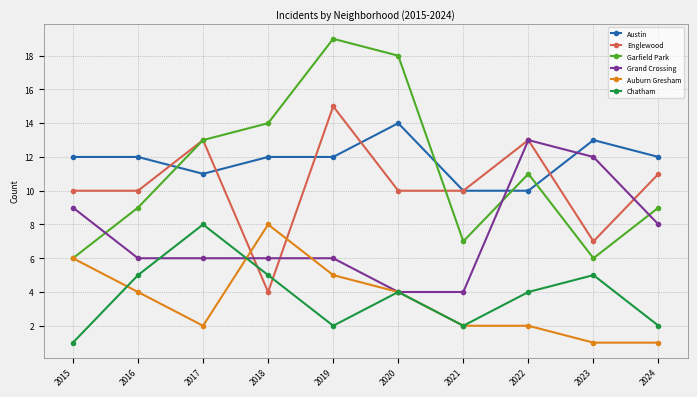

At 2016, list the series in order from largest to smallest.

Austin, Englewood, Garfield Park, Grand Crossing, Chatham, Auburn Gresham